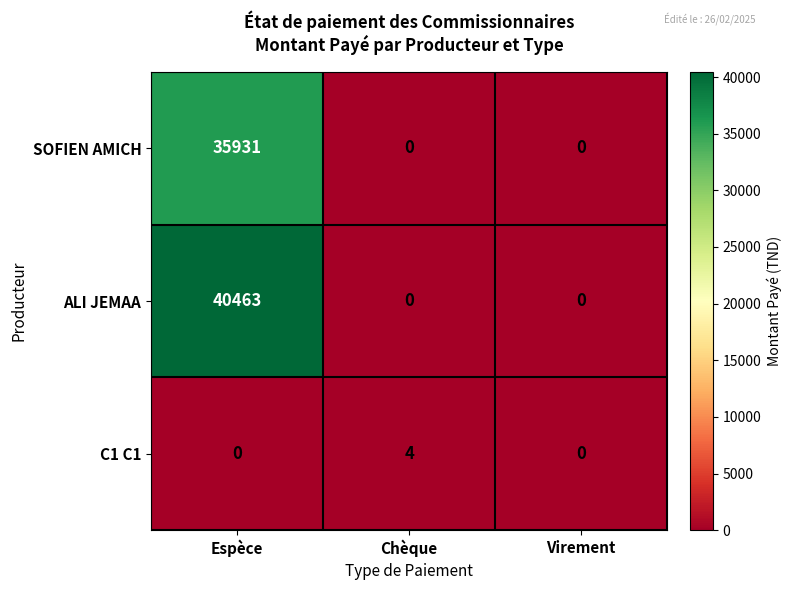

Which series has the widest spread of values?

ALI JEMAA